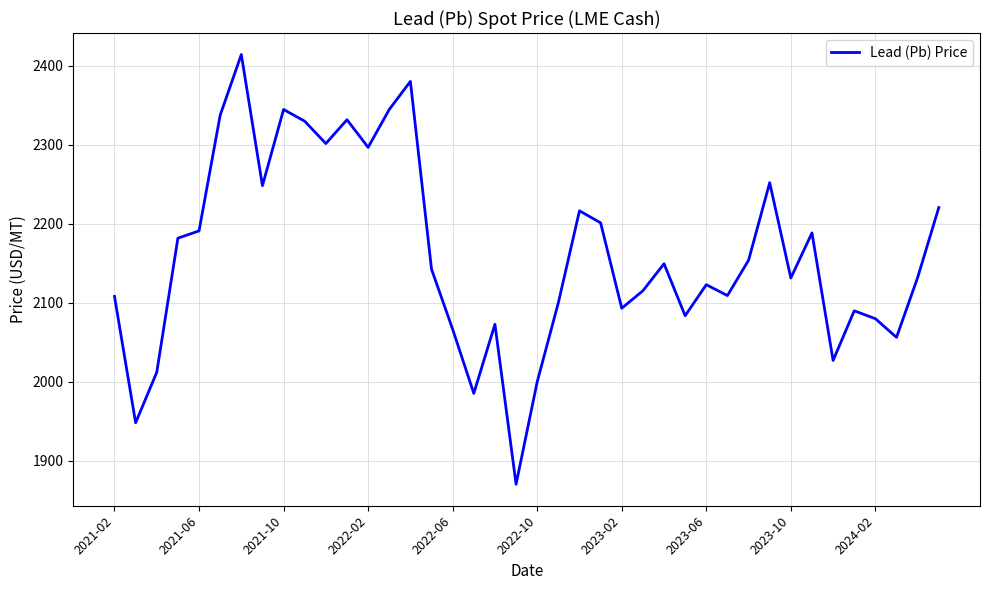

What is the greatest value displayed?

2414.5